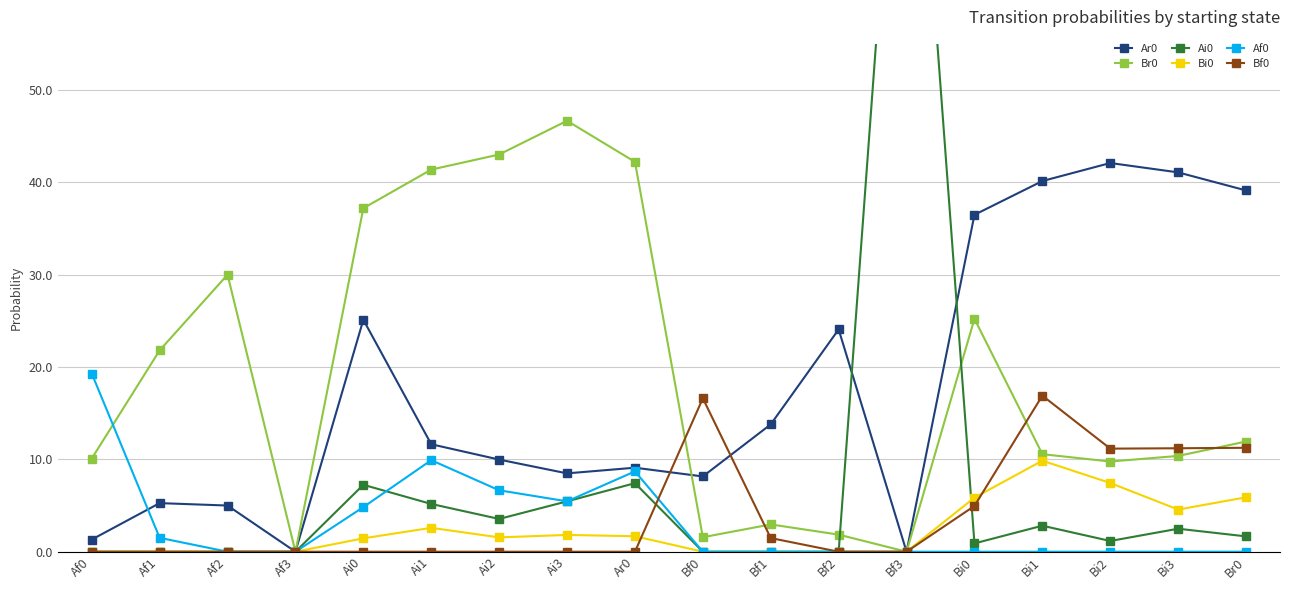

What is the sum of all Br0 values?

3.5